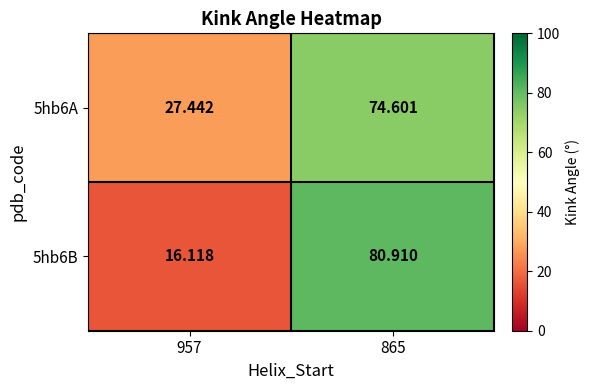

Is the value of 5hb6B at 957 greater than the value of 5hb6A at 865?

No